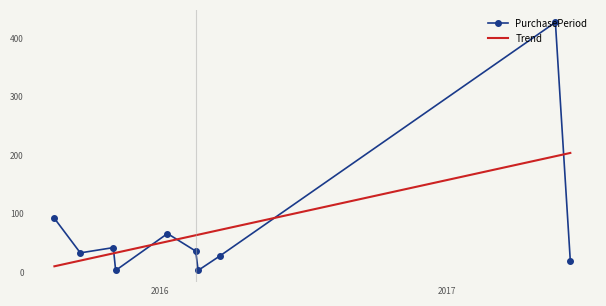

What is the difference between the second highest and second lowest values?

89